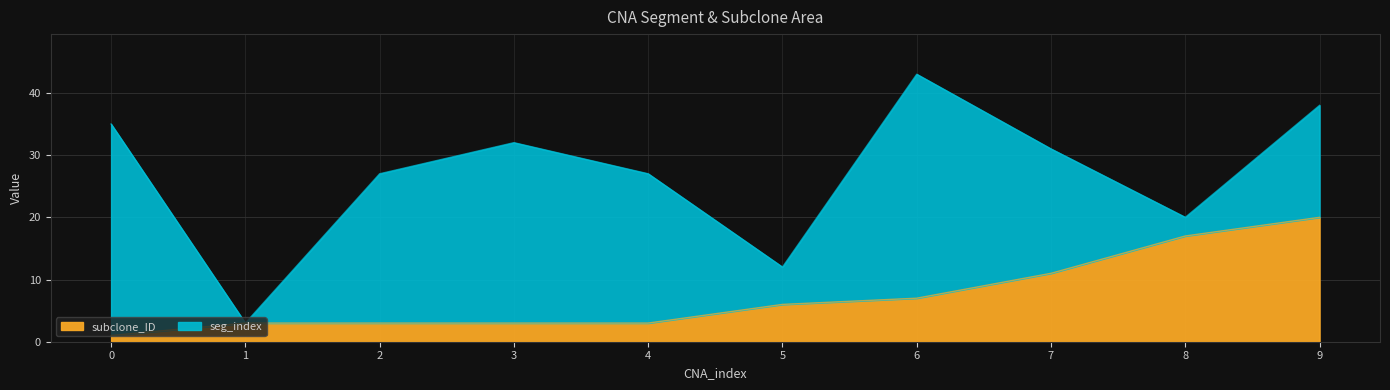

At which category is the sum across all series the highest?

6